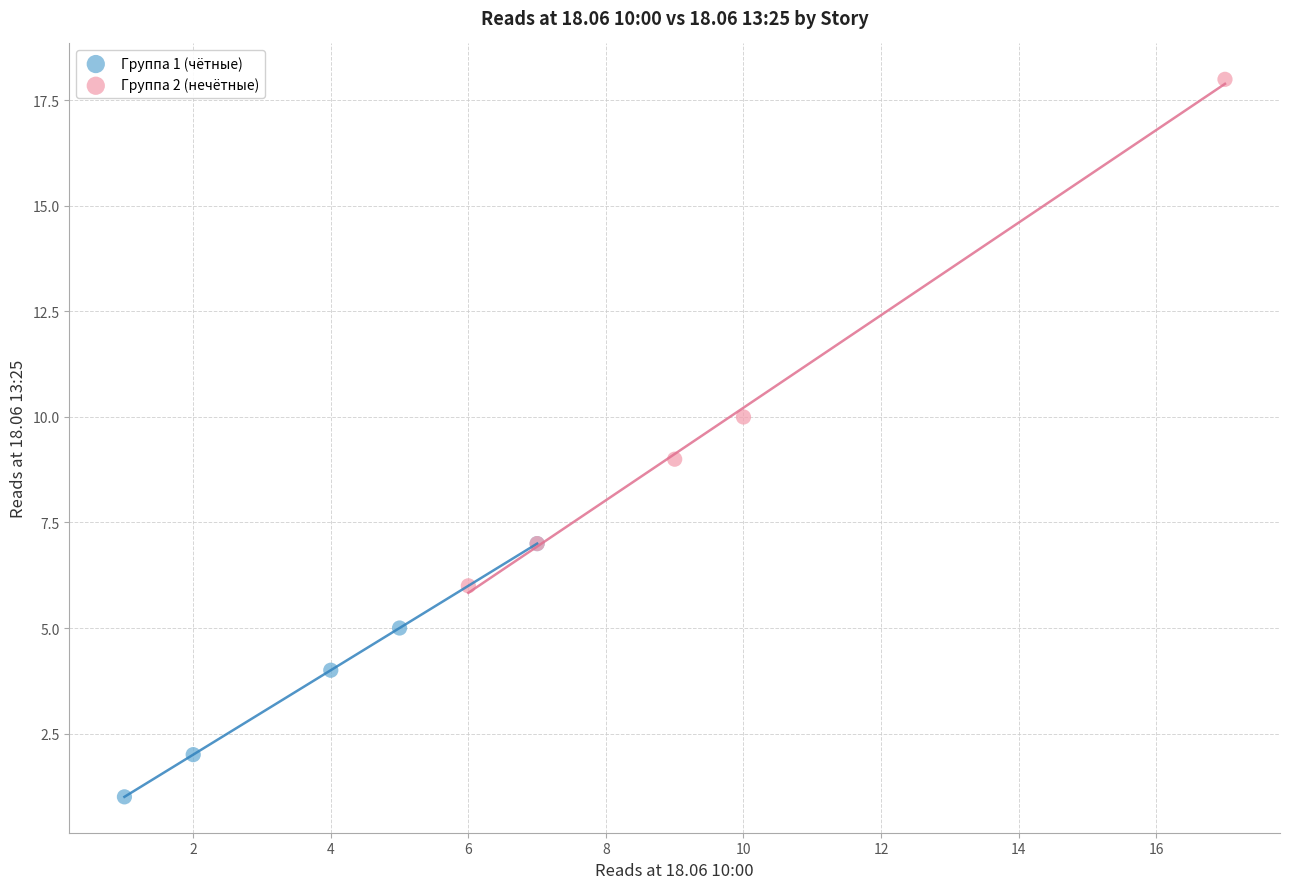

Which series reaches the minimum Y coordinate?

Группа 1 (чётные)